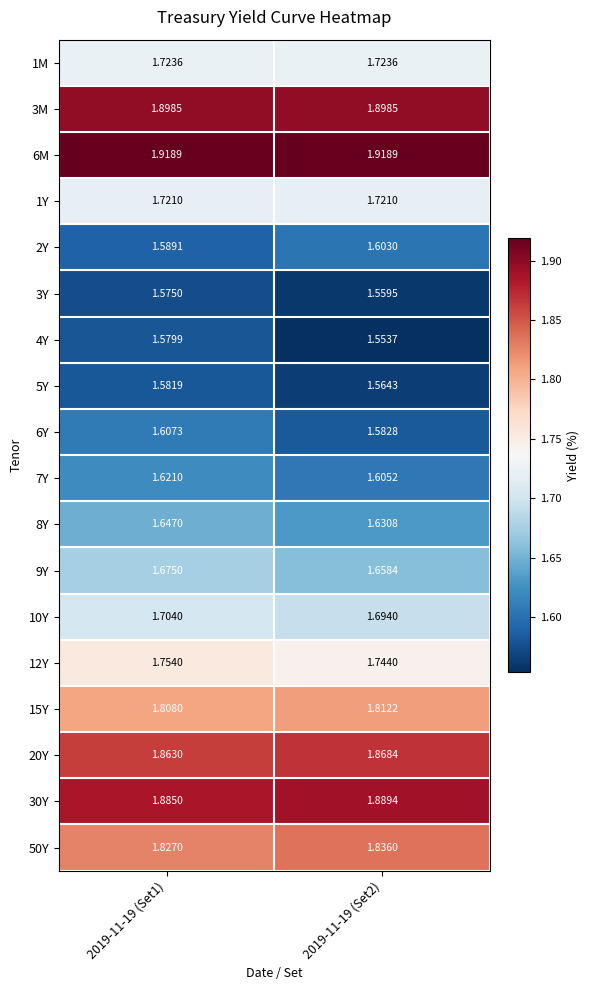

At how many categories does at least one series exceed 1?

2